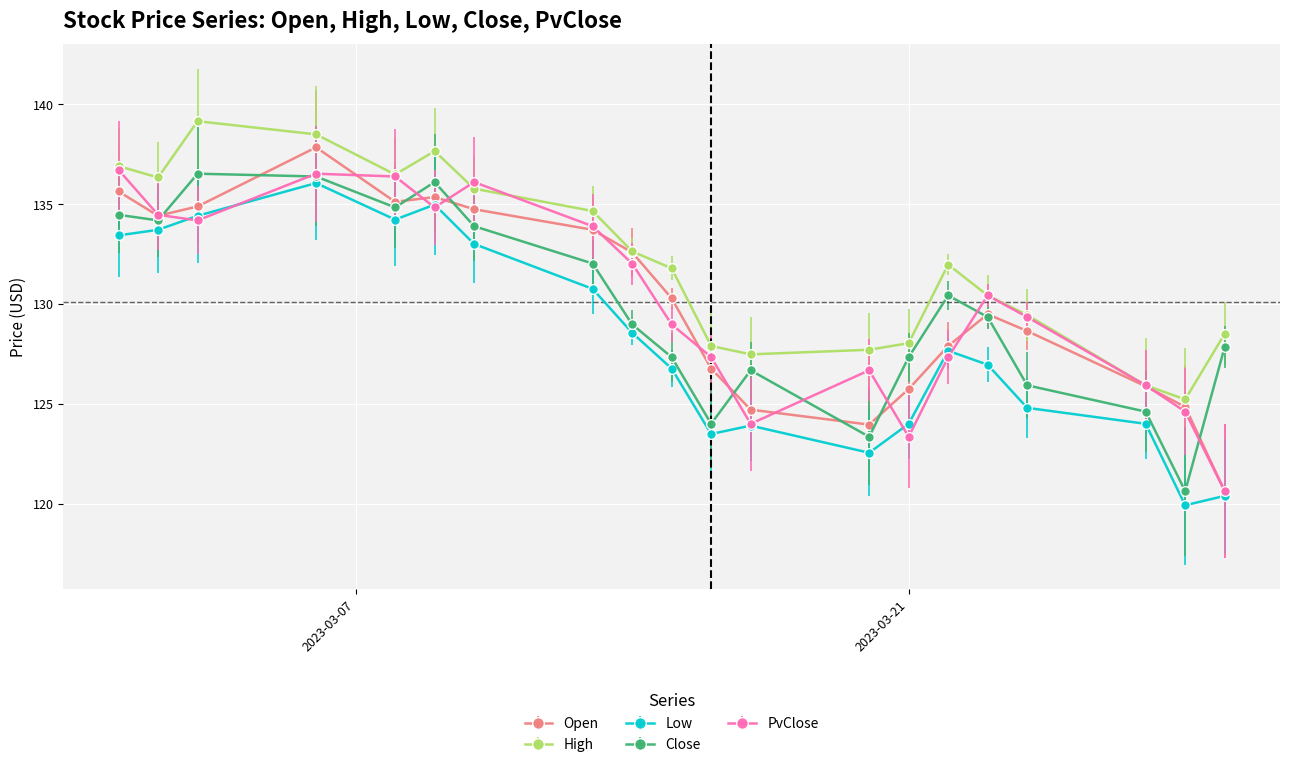

What is the average value of the Low series?

128.2